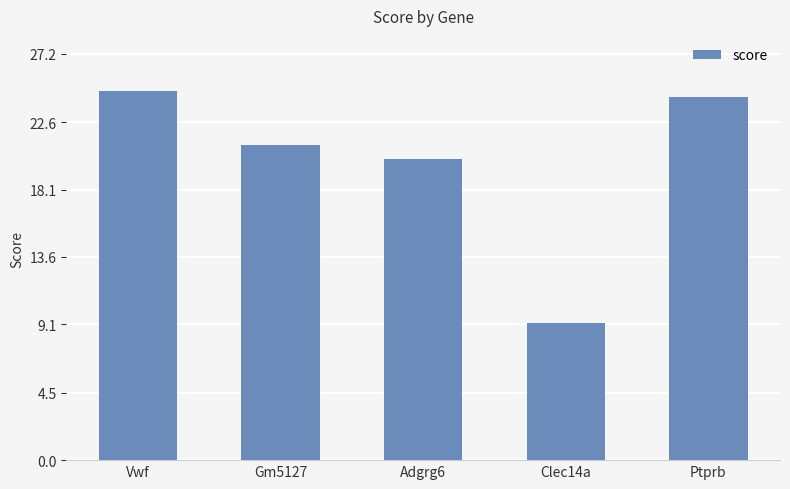

Which category has the highest value across all series?

Vwf